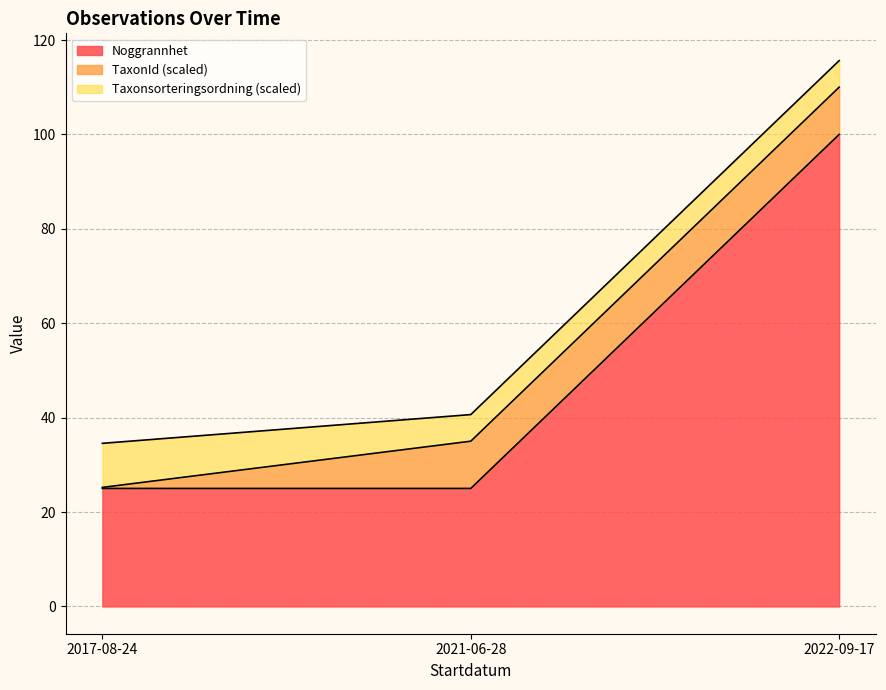

Which has a higher value, 2022-09-17 or 2021-06-28?

2022-09-17